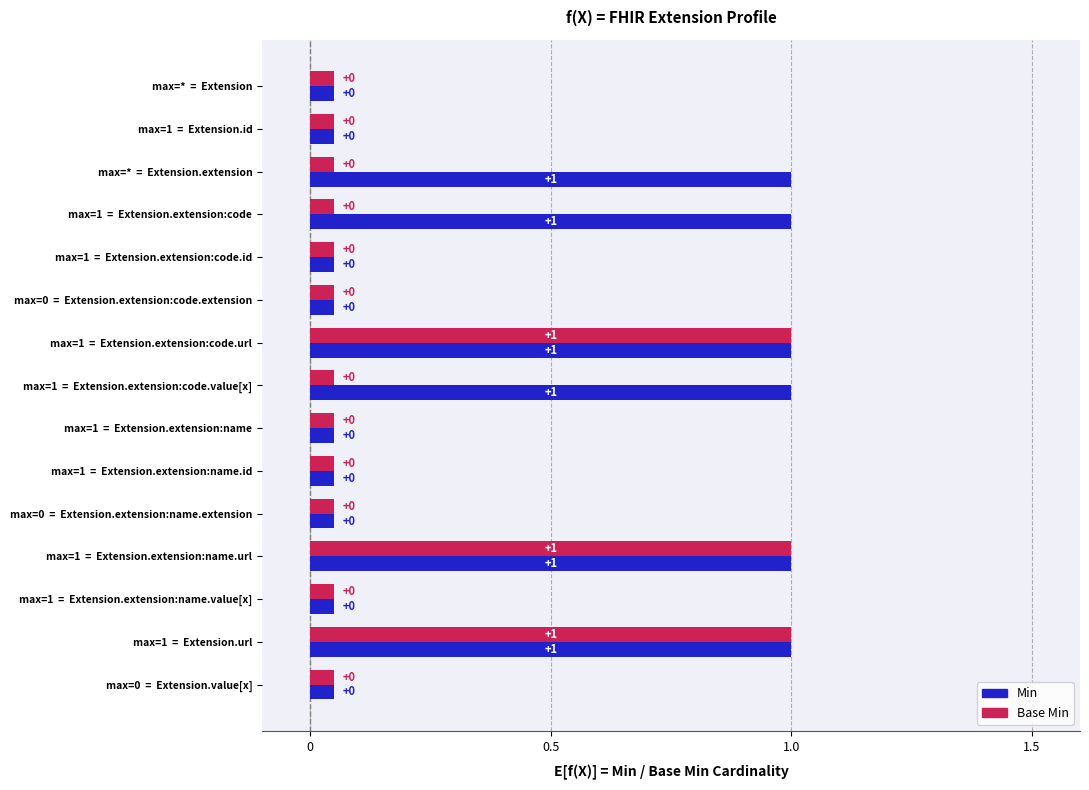

At how many categories does at least one series exceed 0?

6